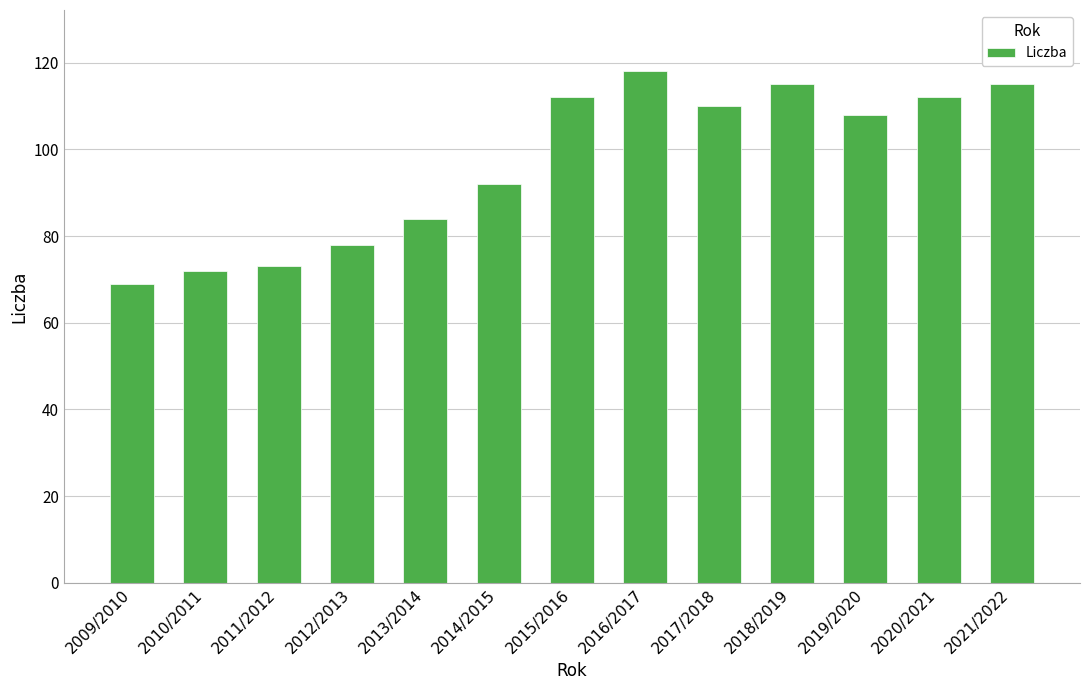

Which category has the highest value across all series?

2016/2017